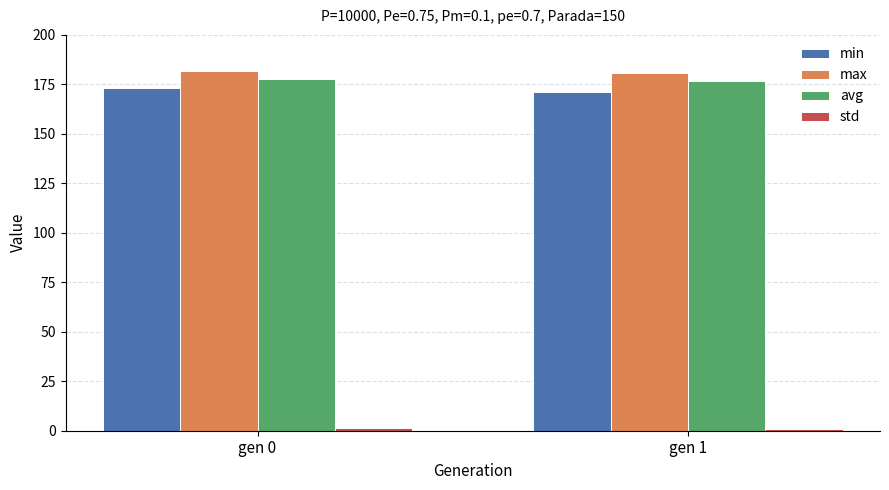

Which series has the largest total across all categories?

max